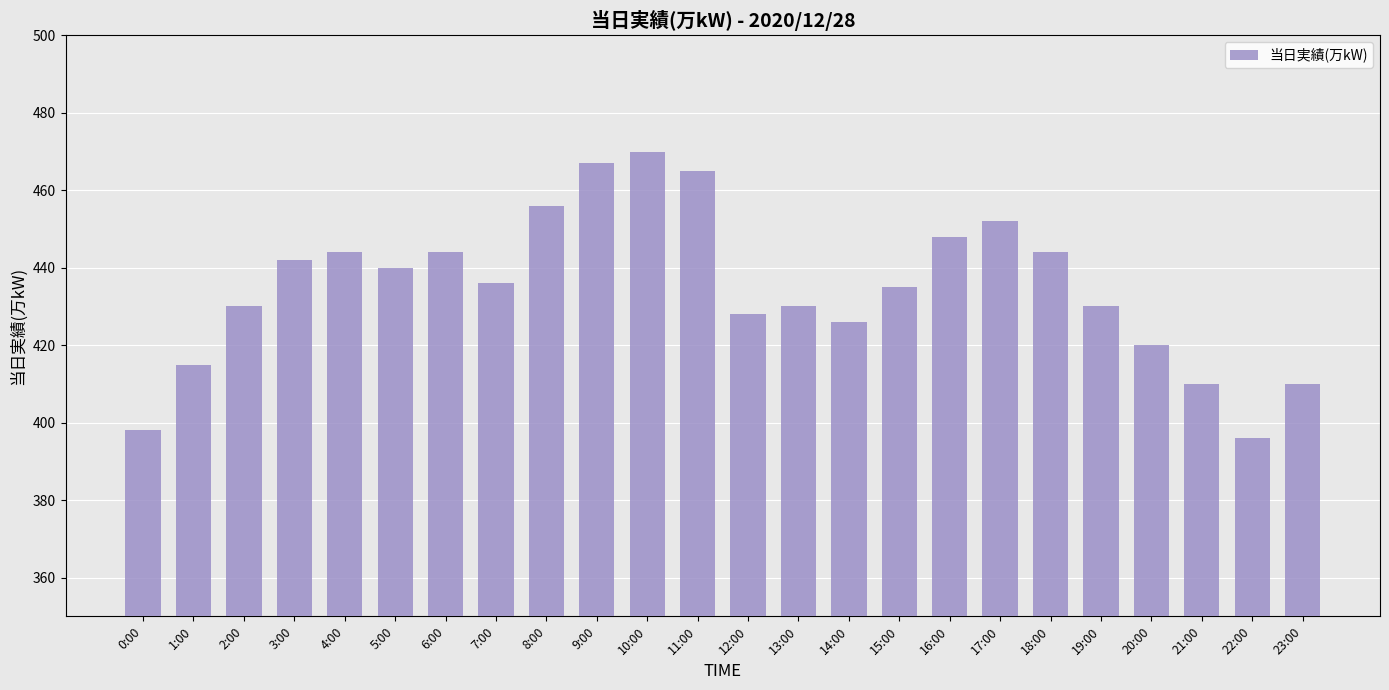

Approximately how many times larger is the value at 2:00 compared to 6:00?

1.0